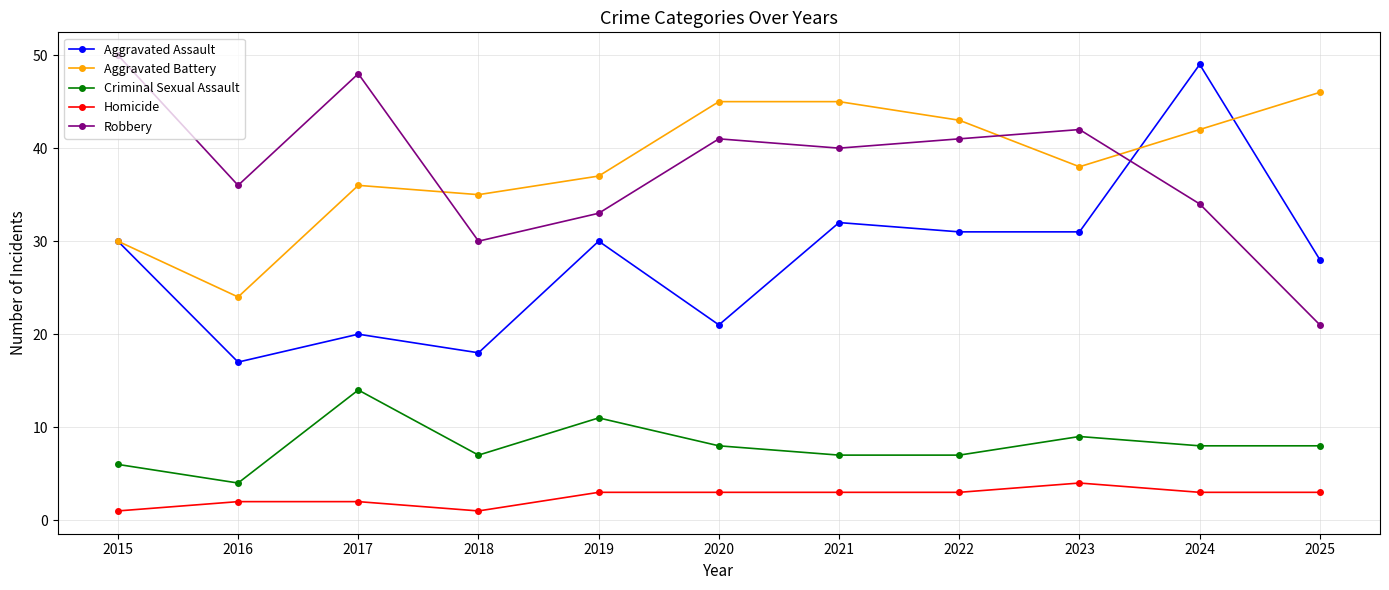

True or false: Aggravated Battery has a value of 45 at 2021.

True